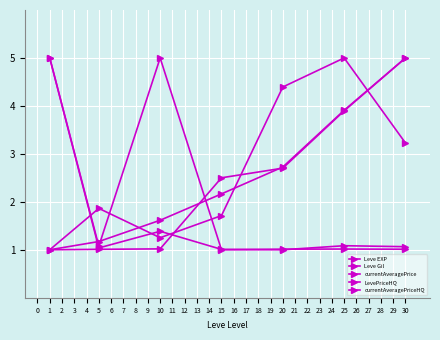

Reading left to right, transcribe all the data shown in this chart.

Leve EXP: 1=1.0	5=1.2	10=1.6	15=2.2	20=2.7	25=3.9	30=5.0
Leve Gil: 1=1.0	5=1.0	10=1.0	15=2.5	20=2.7	25=3.9	30=5.0
currentAveragePrice: 1=1.0	5=1.9	10=1.3	15=1.7	20=4.4	25=5.0	30=3.2
LevePriceHQ: 1=5.0	5=1.0	10=1.4	15=1.0	20=1.0	25=1.1	30=1.1
currentAveragePriceHQ: 1=5.0	5=1.1	10=5.0	15=1.0	20=1.0	25=1.0	30=1.0